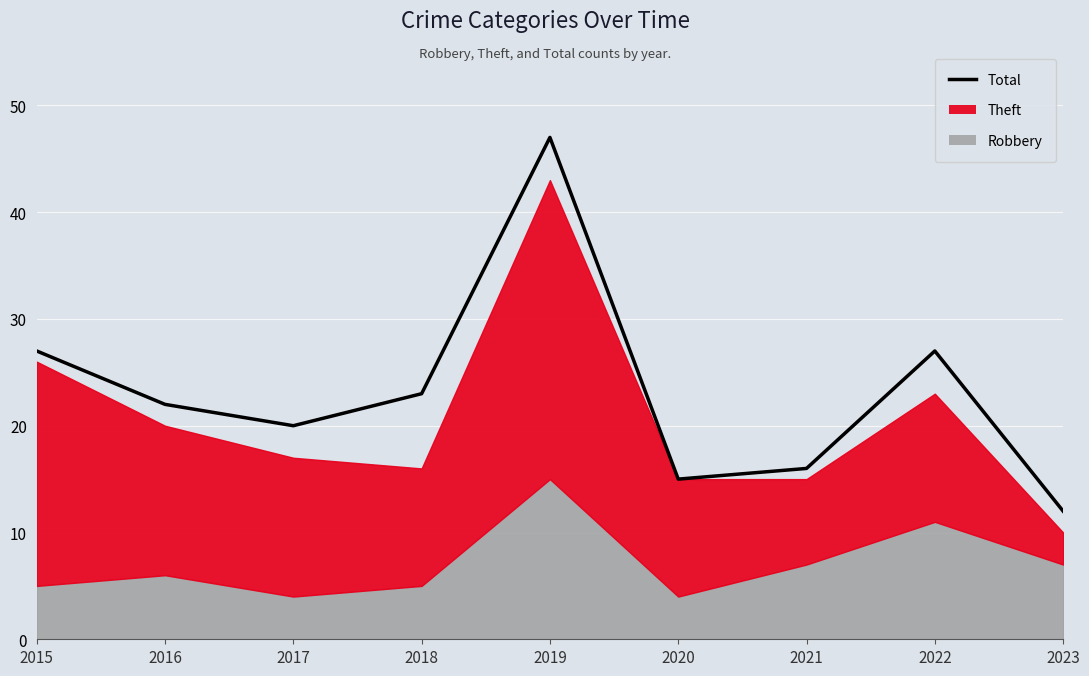

At which label does the data first exceed 22?

2015